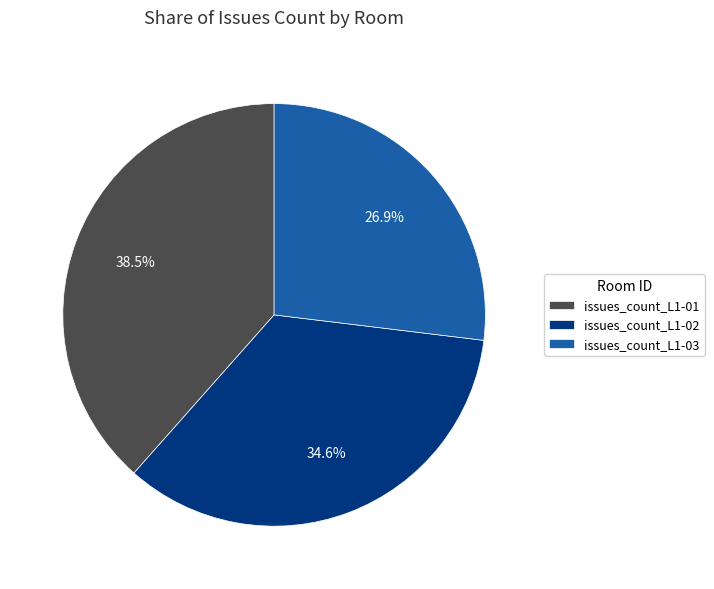

What is the largest slice in the pie chart?

issues_count_L1-01